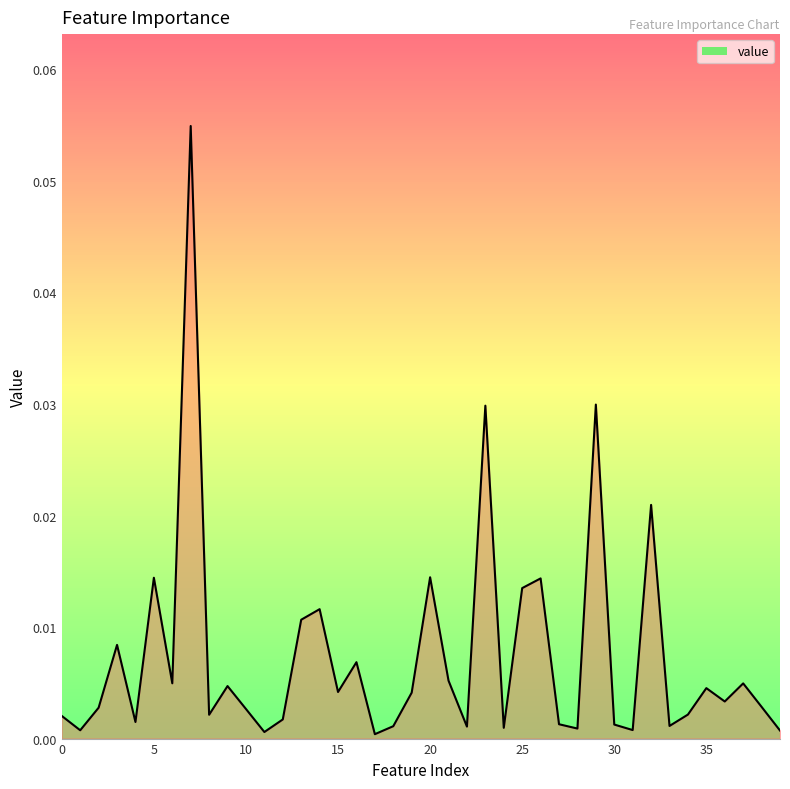

How many lines are shown in the chart?

1